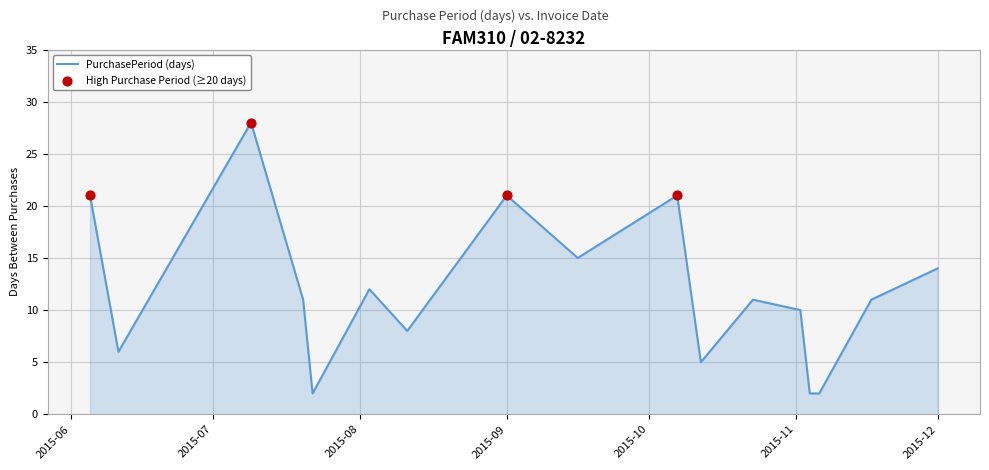

What is the difference between the maximum and minimum values?

26